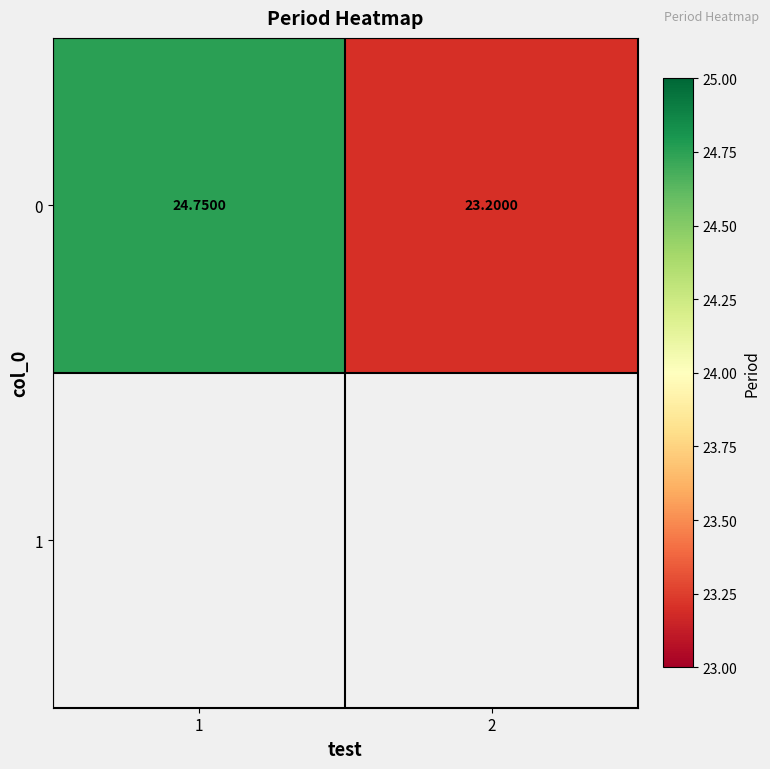

Read the value at 2.

23.2